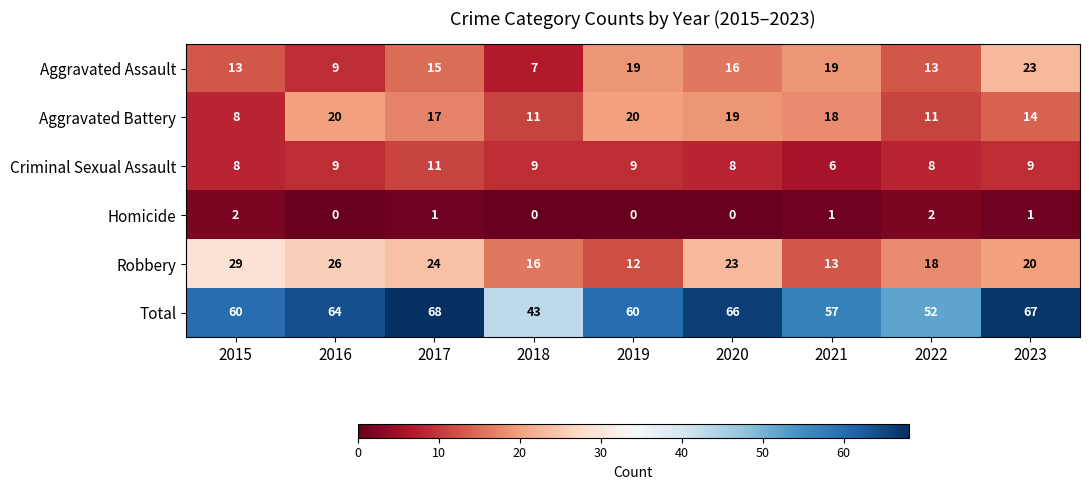

Which series has the largest total across all categories?

Total